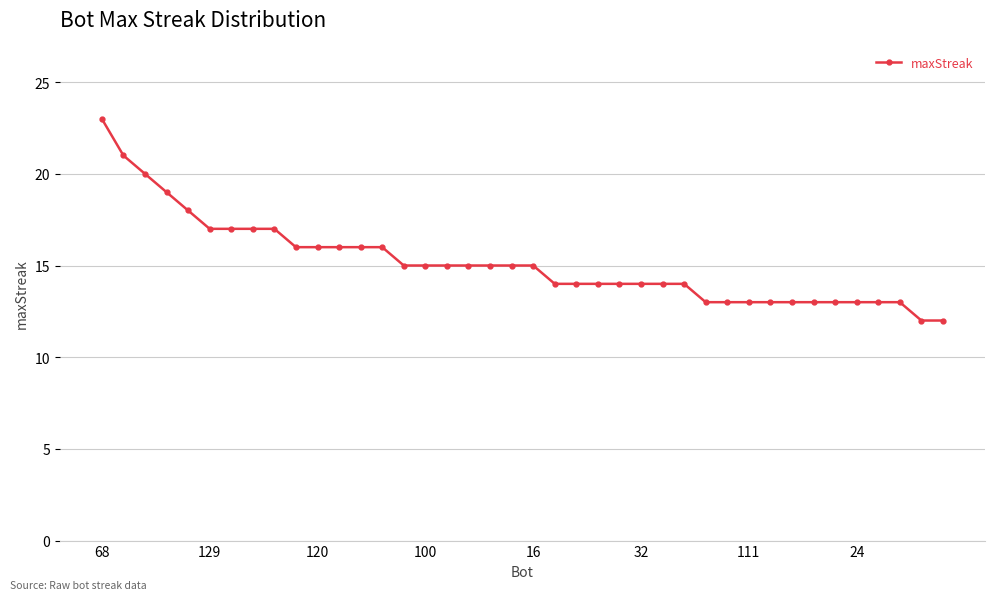

How many data points are less than 15?

19